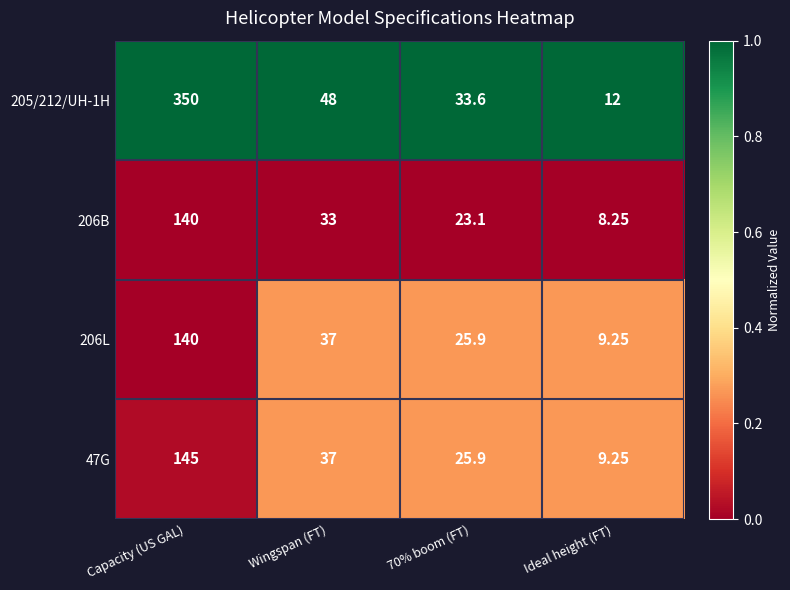

Which category has the highest value across all series?

Capacity (US GAL)